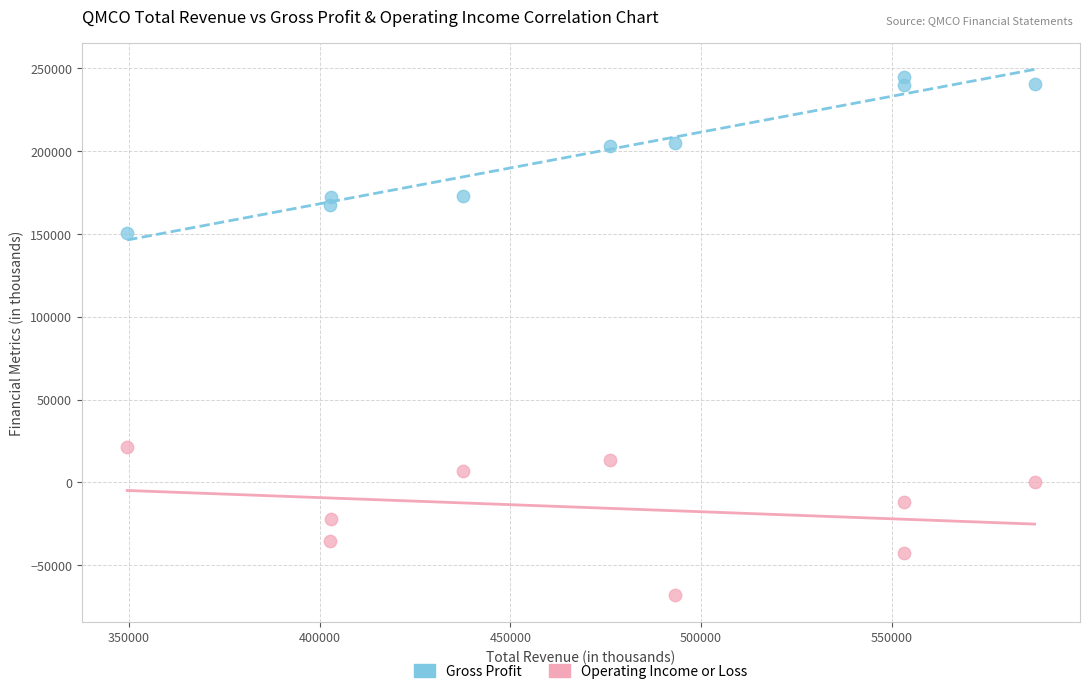

Which series reaches the minimum Y coordinate?

Operating Income or Loss